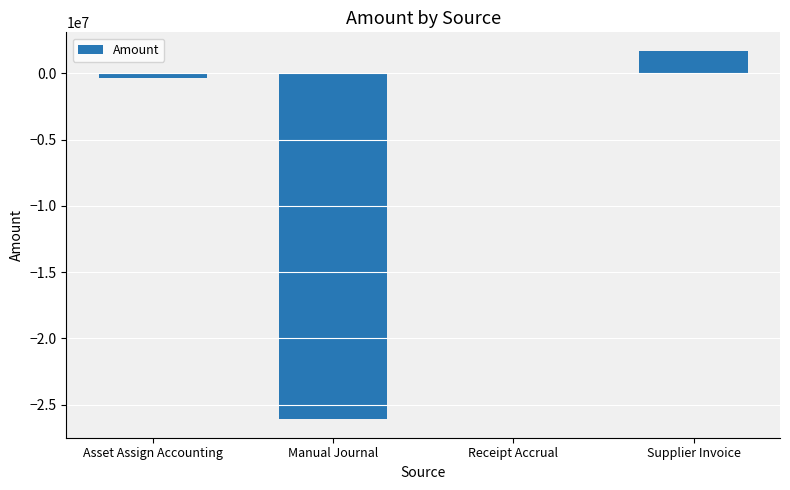

What is the approximate value at Manual Journal?

-26100197.5